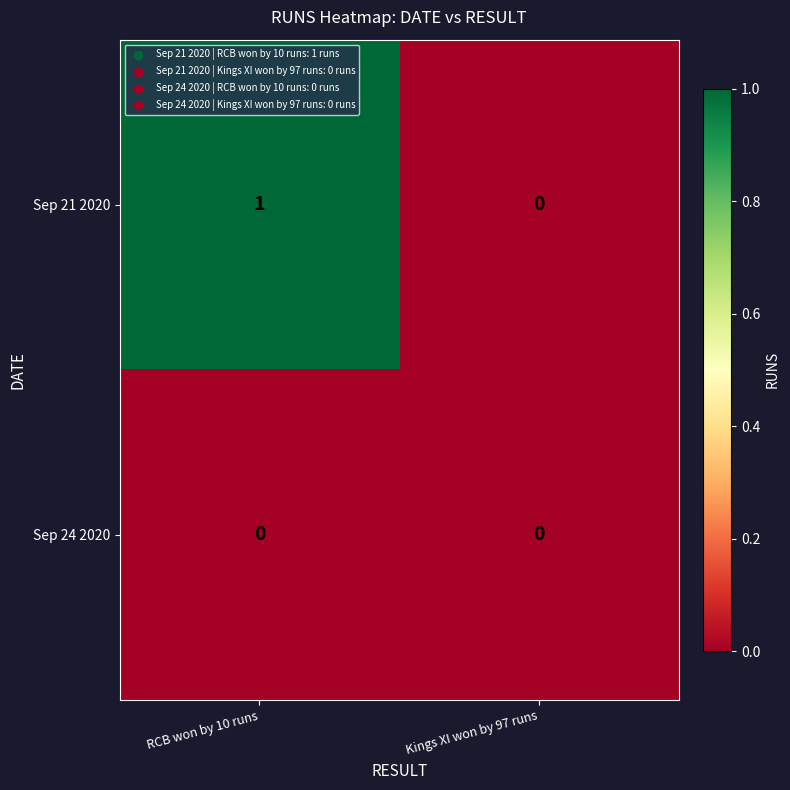

Reading left to right, list all the values displayed in this chart.

Sep 21 2020: RCB won by 10 runs=1	Kings XI won by 97 runs=0
Sep 24 2020: RCB won by 10 runs=0	Kings XI won by 97 runs=0